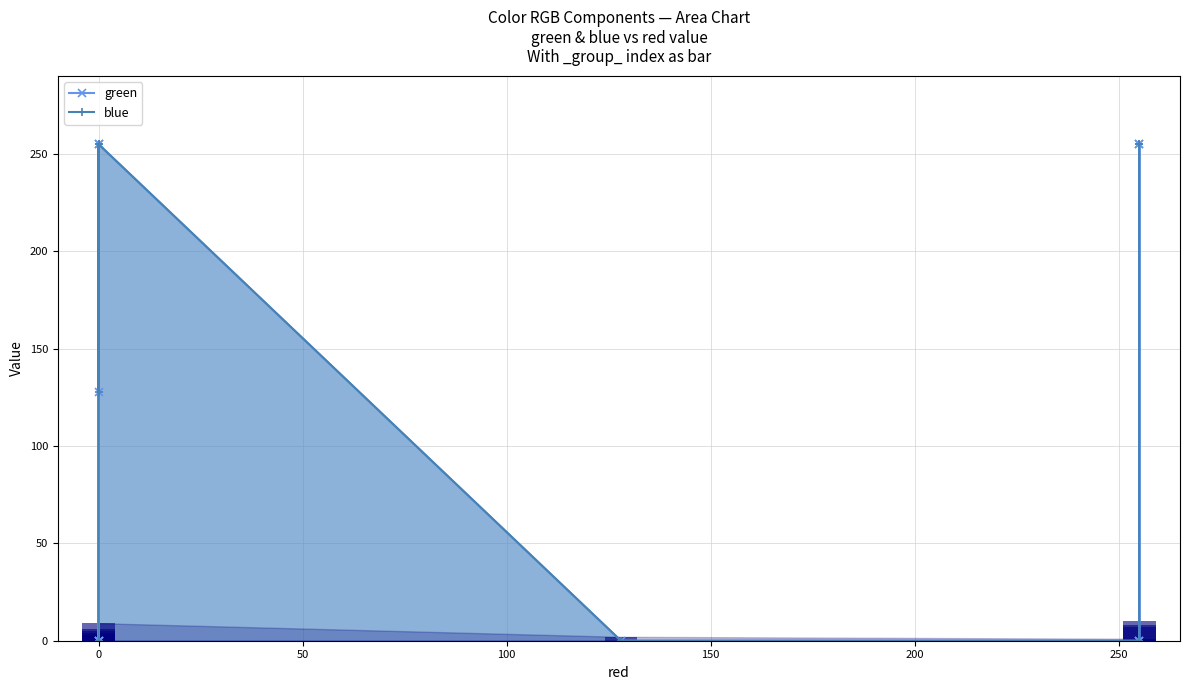

What is the average value of the green series?

104